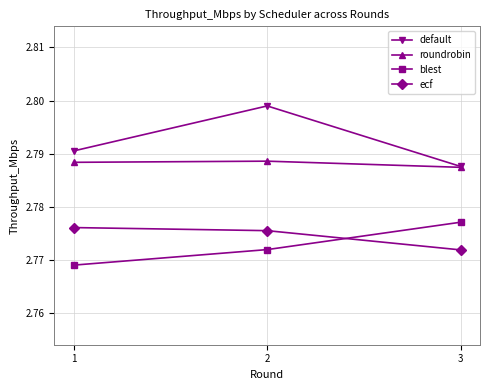

What is the sum of all default values?

8.4